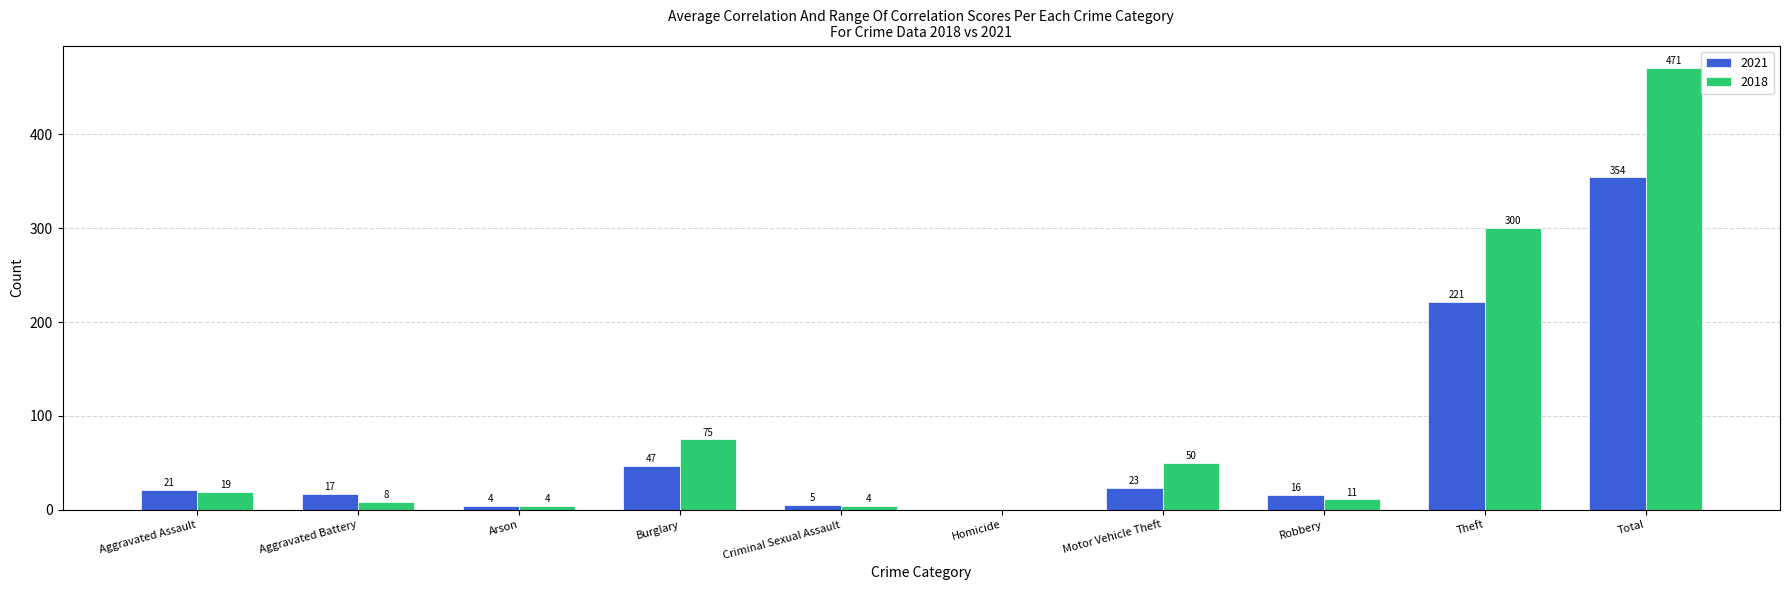

How many groups of bars are there?

10